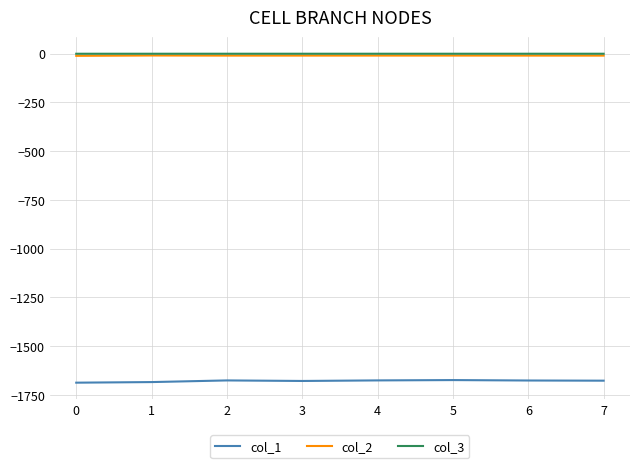

Is the value of col_1 at 5 greater than the value of col_2 at 1?

No